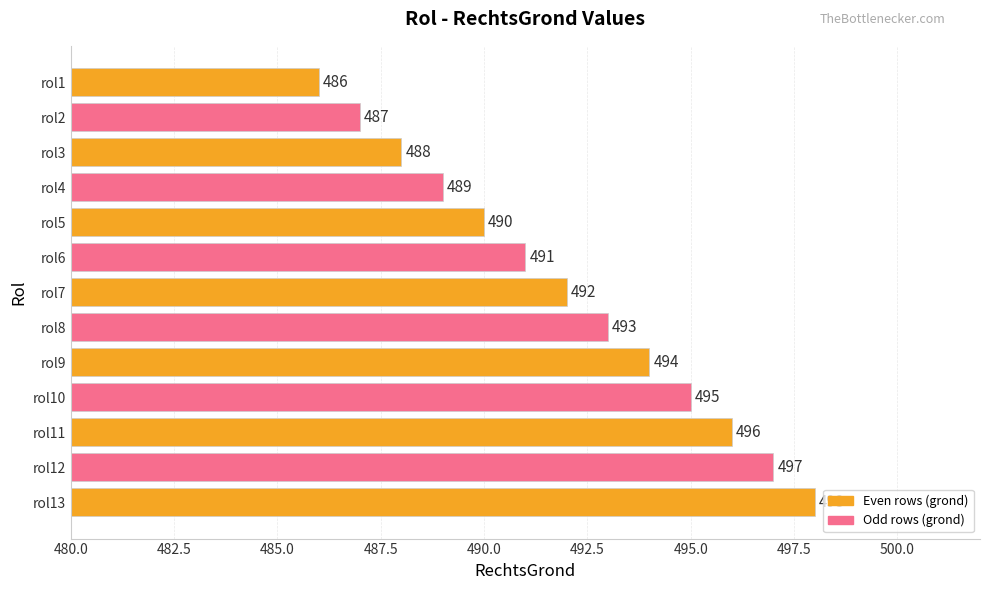

Approximately how many times larger is the value at rol11 compared to rol3?

1.0